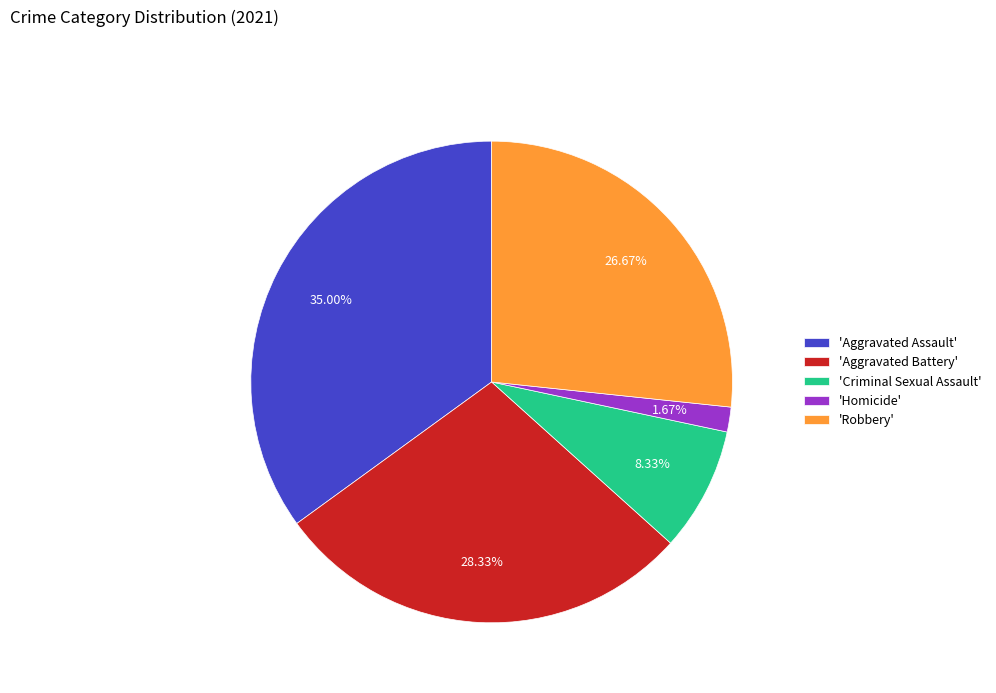

Is there a majority slice in this chart?

No